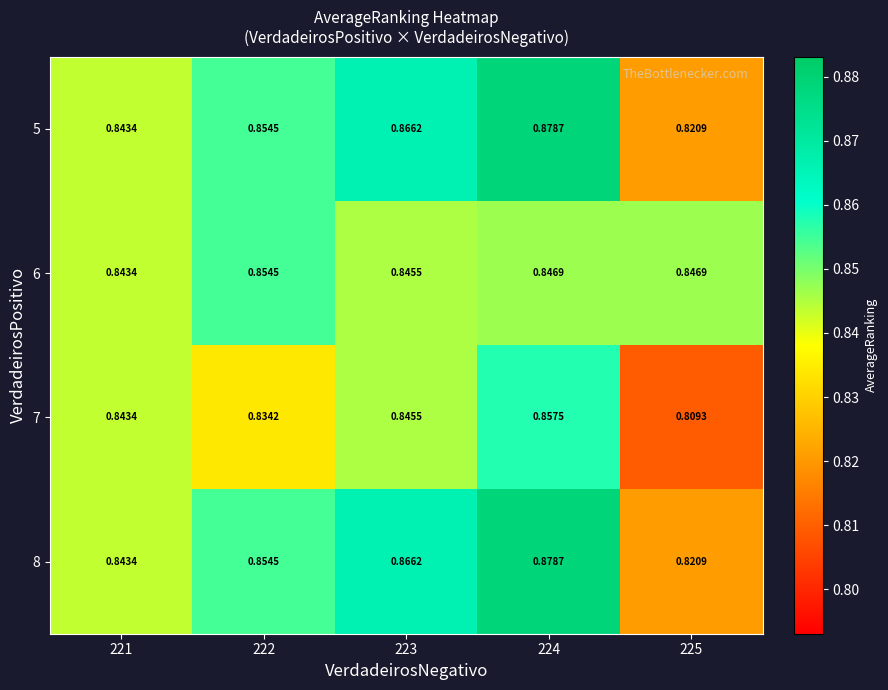

Is the value of 8 at 223 greater than the value of 5 at 221?

Yes